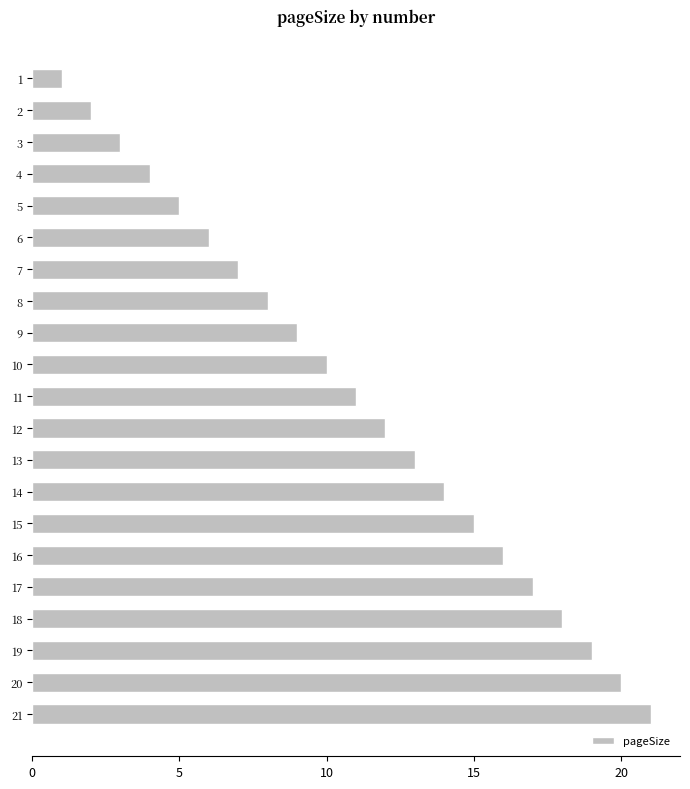

Which has a higher value, 15 or 19?

19